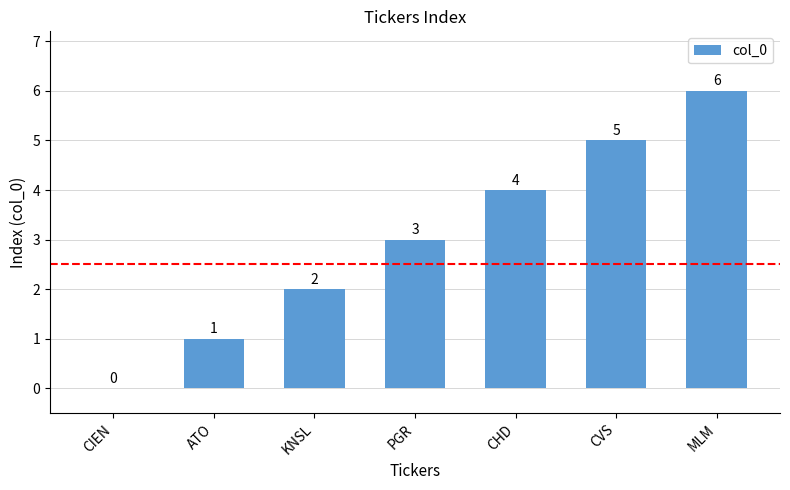

Is it true that the value at KNSL is 2?

True